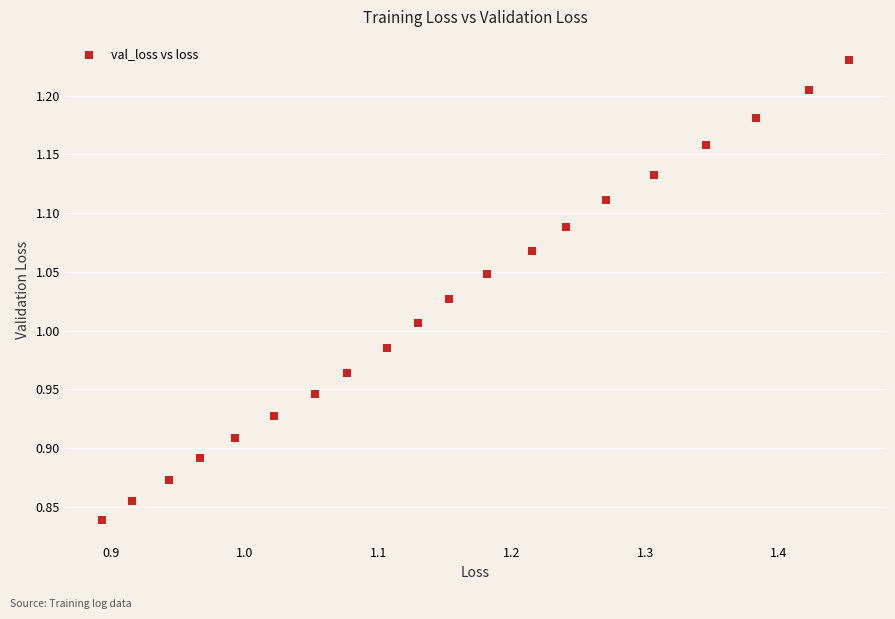

What is the range of Y values (max minus min)?

0.4